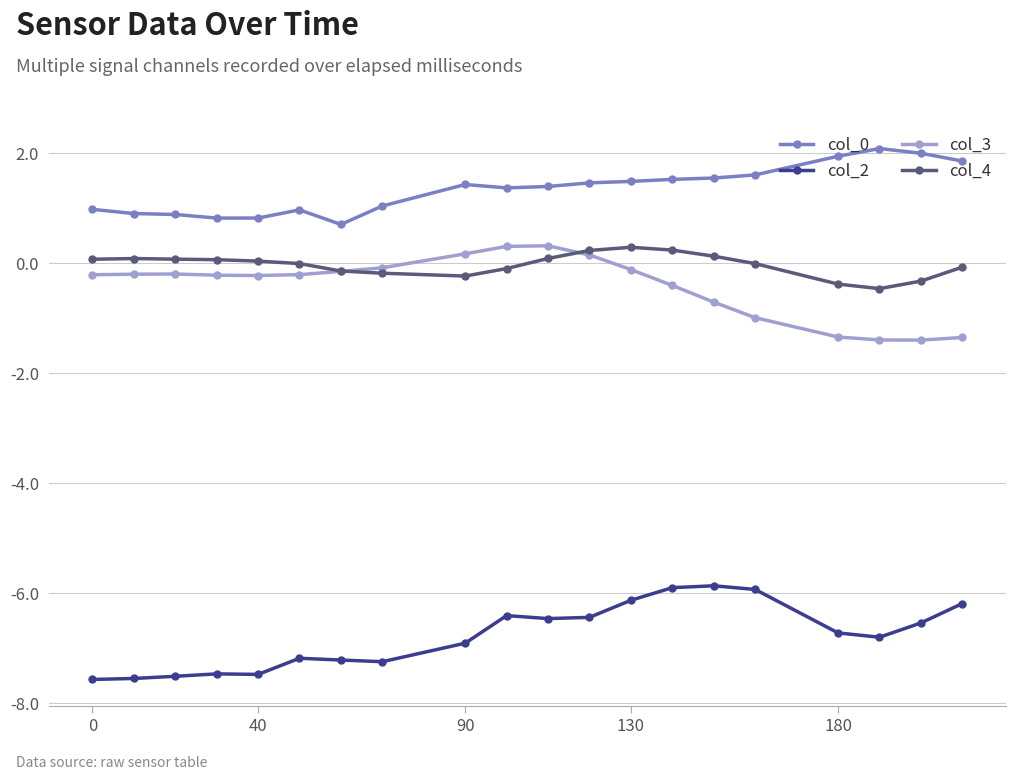

What is the maximum value shown in the chart?

2.1